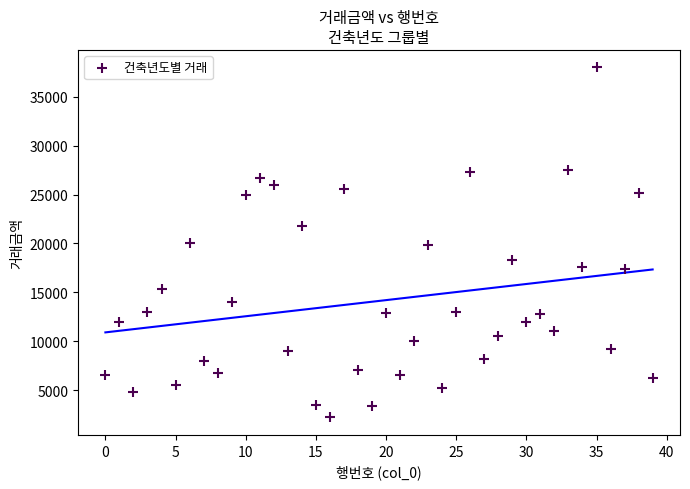

What is the range of Y values (max minus min)?

35800